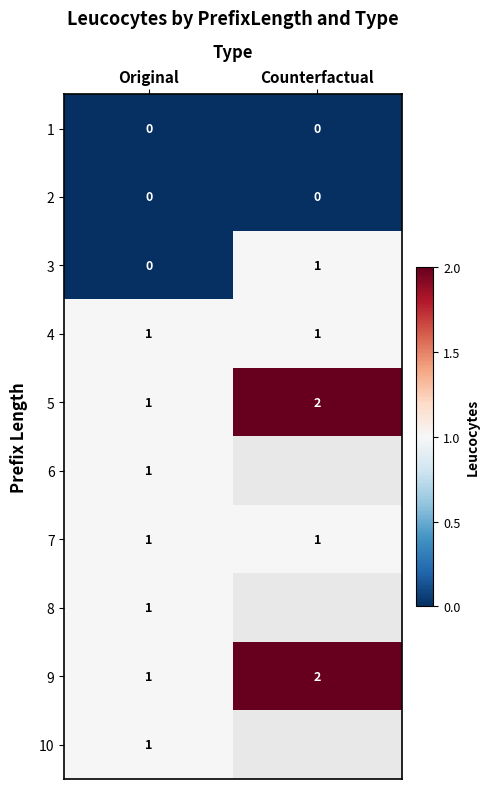

Between Original and Counterfactual, which is larger?

Original